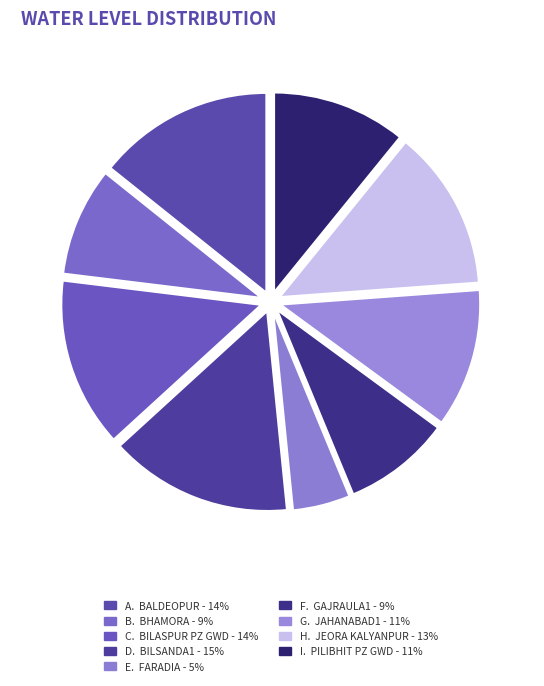

Does any single category account for the majority?

No